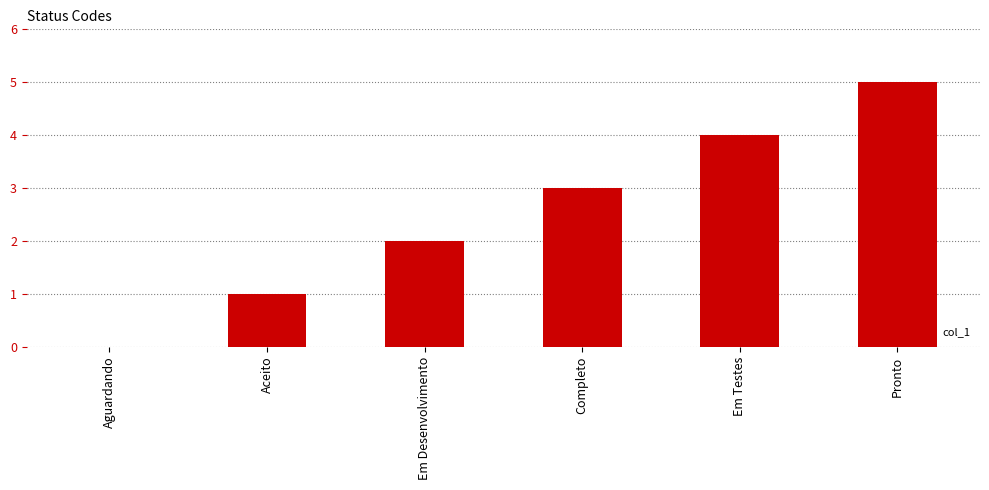

Is it true that the value at Aguardando is 0?

True